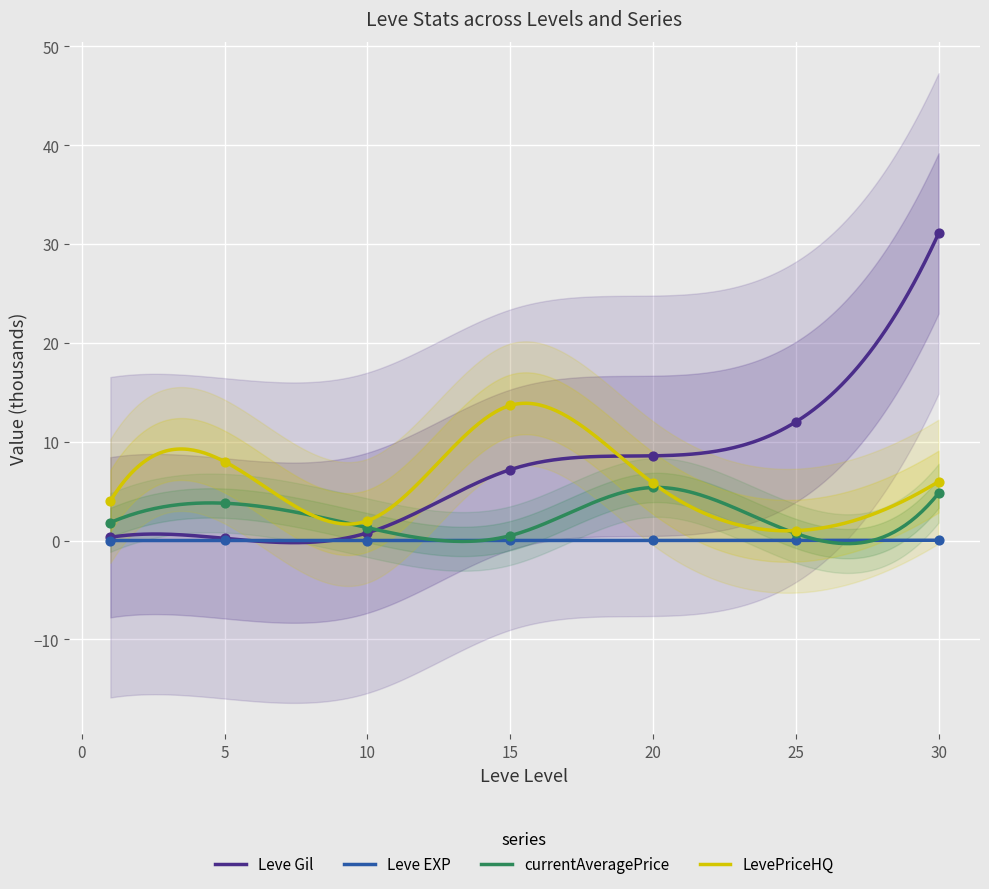

Which series has the largest total across all categories?

Leve Gil